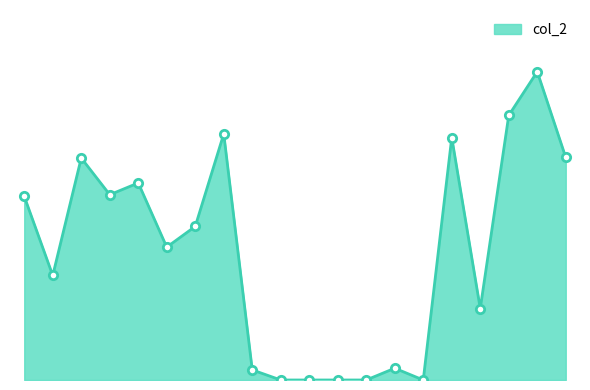

Does the chart have visible grid lines?

No